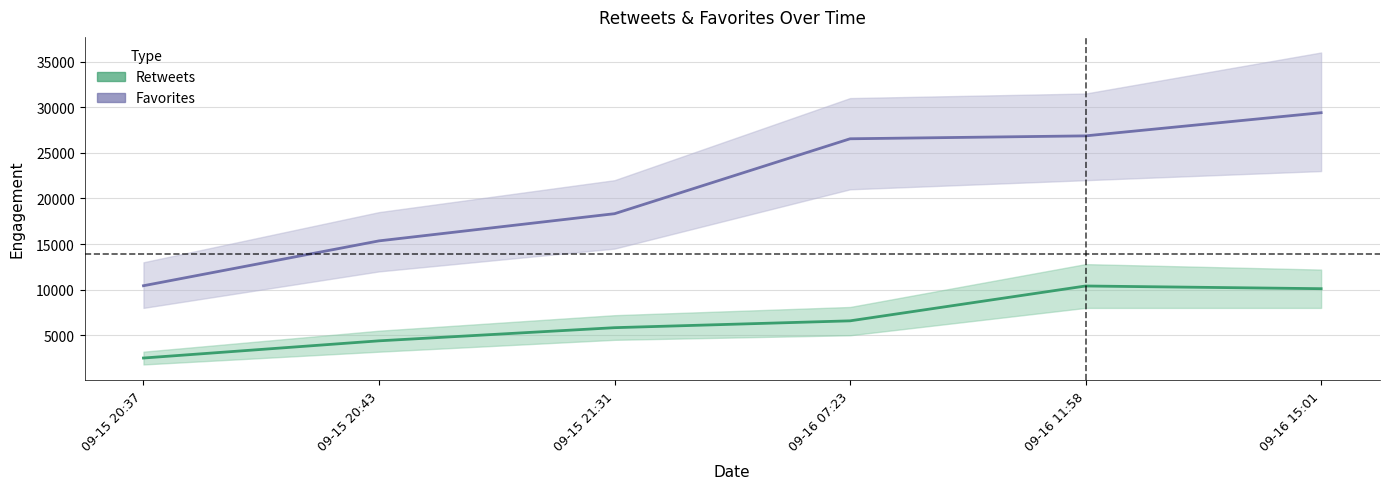

What is the label of the 5th point from the right?

09-15 20:43